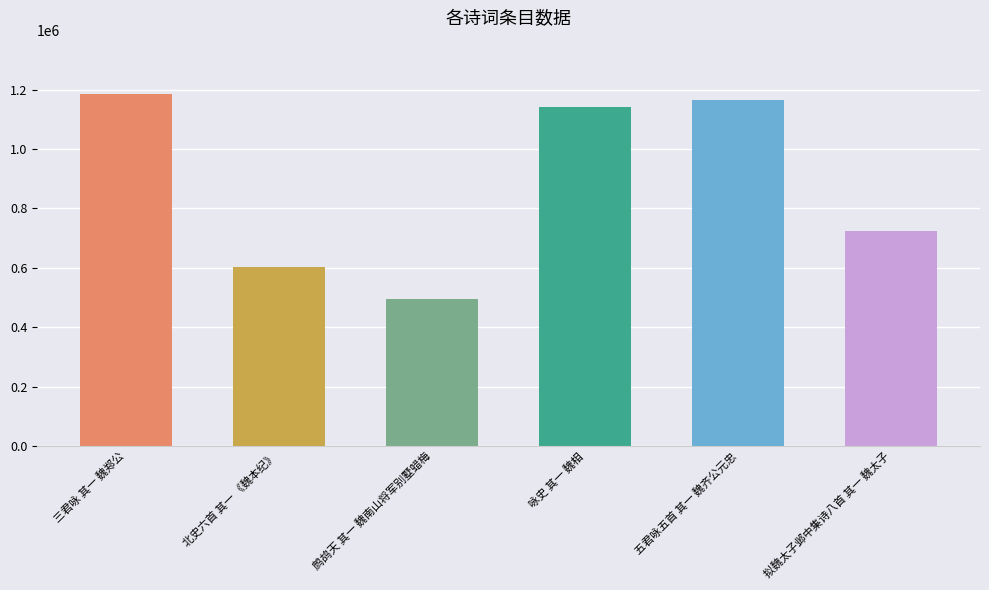

Rank the categories by value from highest to lowest.

三君咏 其一 魏郑公, 五君咏五首 其一 魏齐公元忠, 咏史 其一 魏相, 拟魏太子邺中集诗八首 其一 魏太子, 北史六首 其一 《魏本纪》, 鹧鸪天 其一 魏南山将军别墅蜡梅